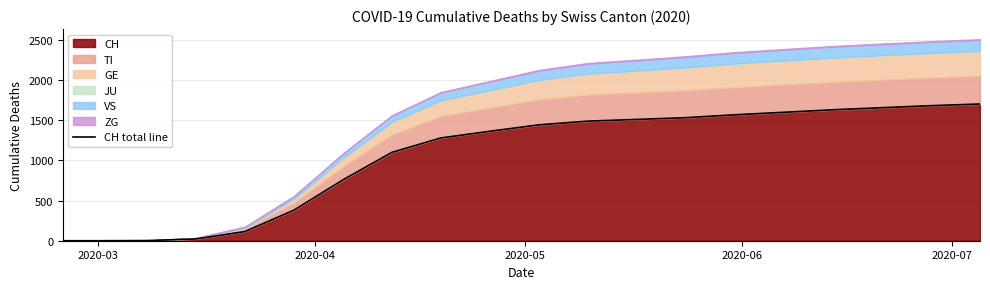

Reading left to right, what are all the values shown in this chart?

0	0	2	22	114	380	757	1099	1278	1361	1441	1487	1508	1530	1566	1597	1628	1654	1679	1700